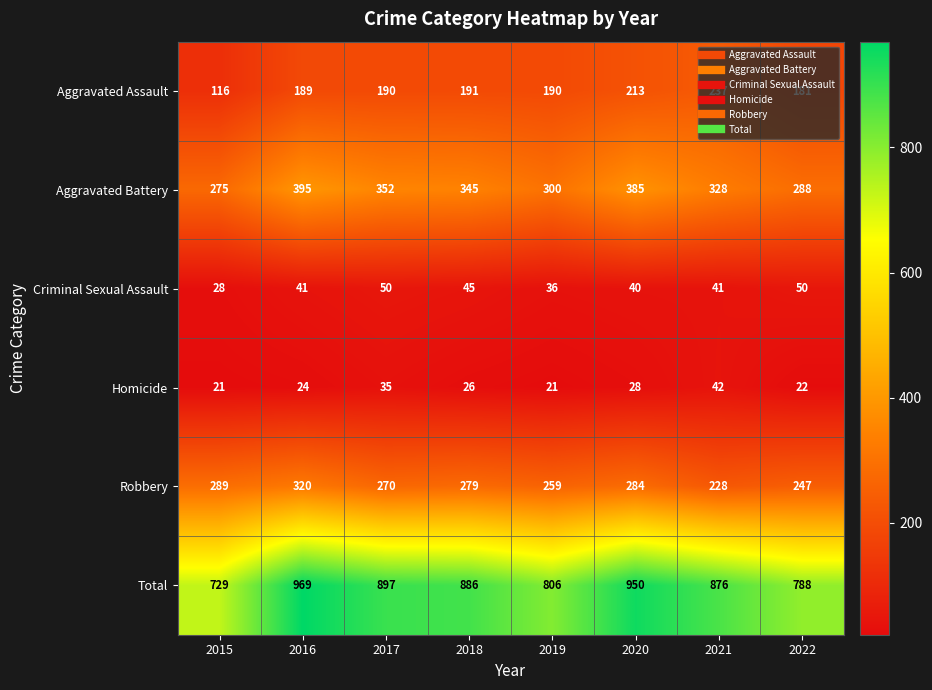

What is the minimum value shown in the chart?

21